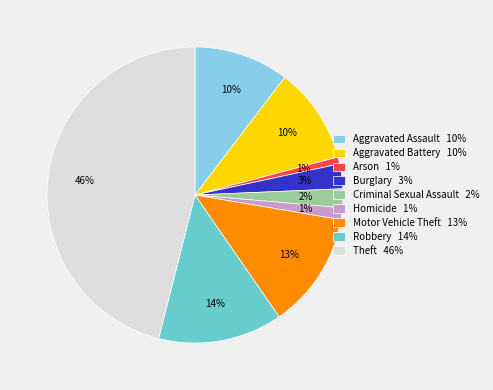

Is Aggravated Assault 10% the majority of the pie?

No